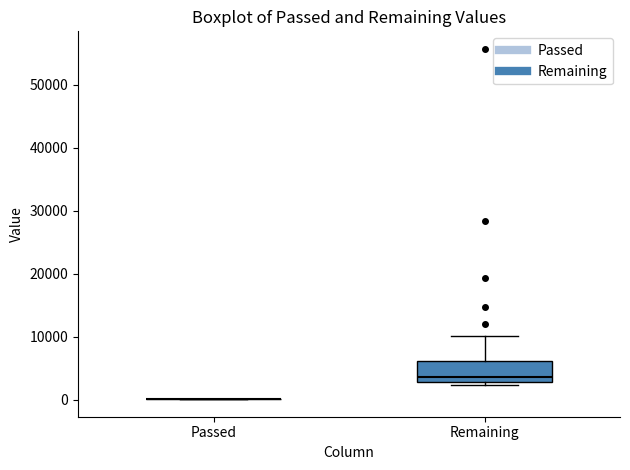

Which box is the tallest, from its lower edge to its upper edge?

Remaining